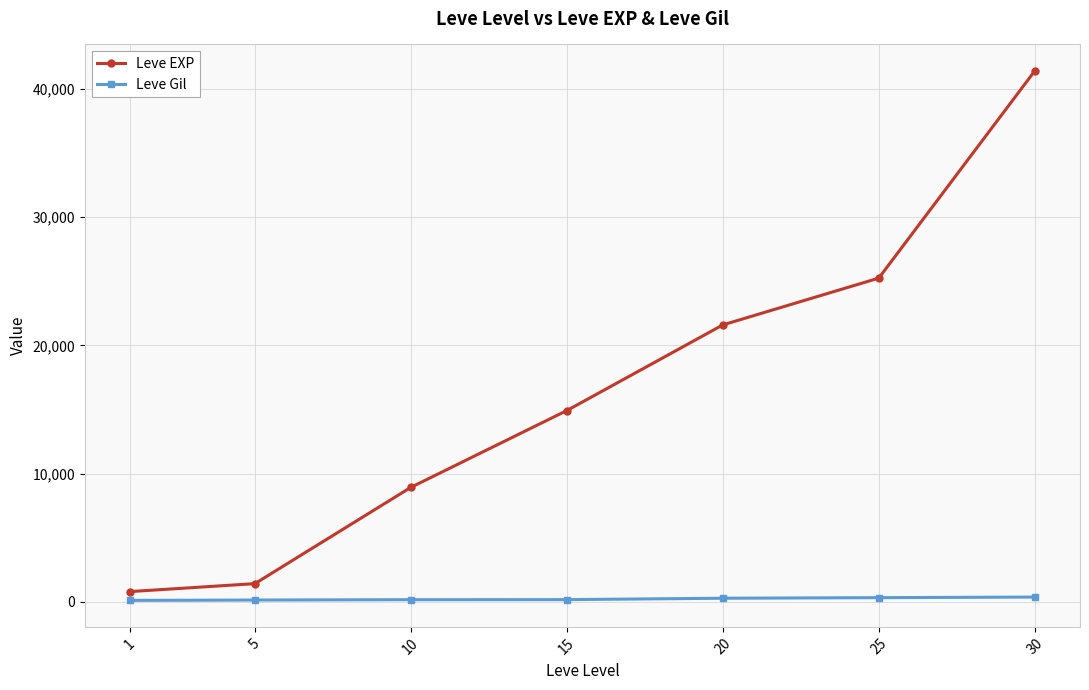

At how many categories does at least one series exceed 35788?

1